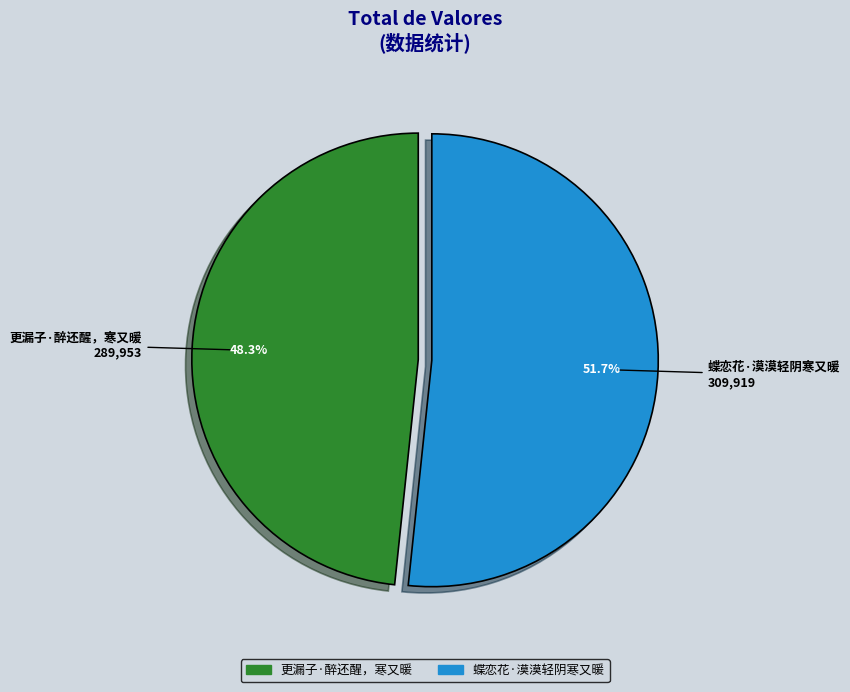

What is the majority slice?

蝶恋花·漠漠轻阴寒又暖